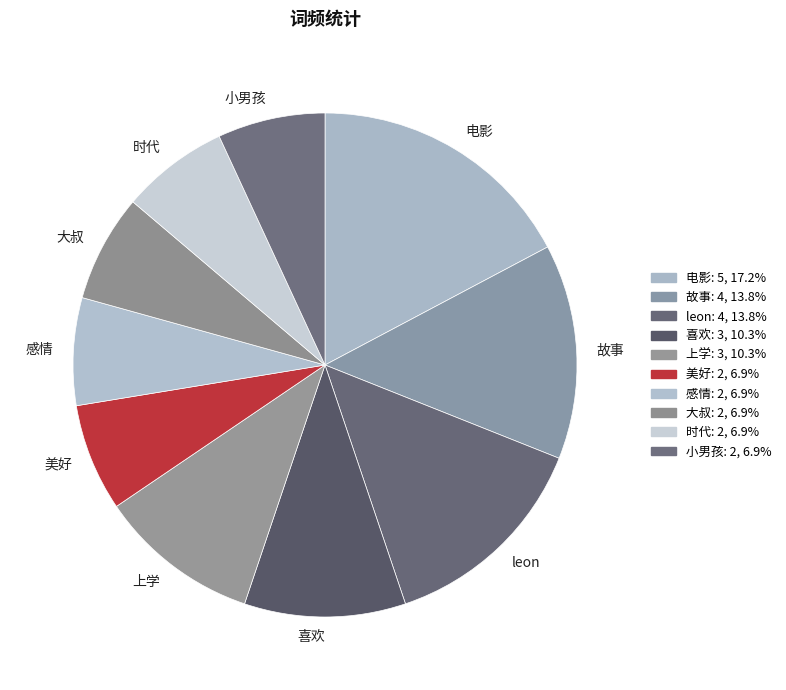

Is there a majority slice in this chart?

No